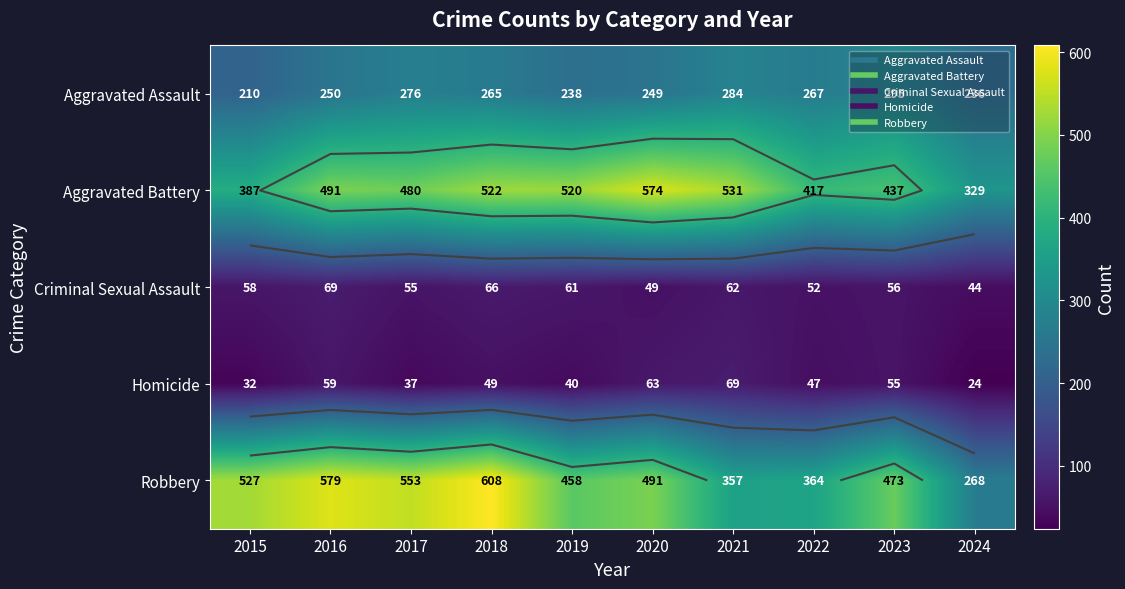

Which has a higher value, 2016 or 2019?

2016